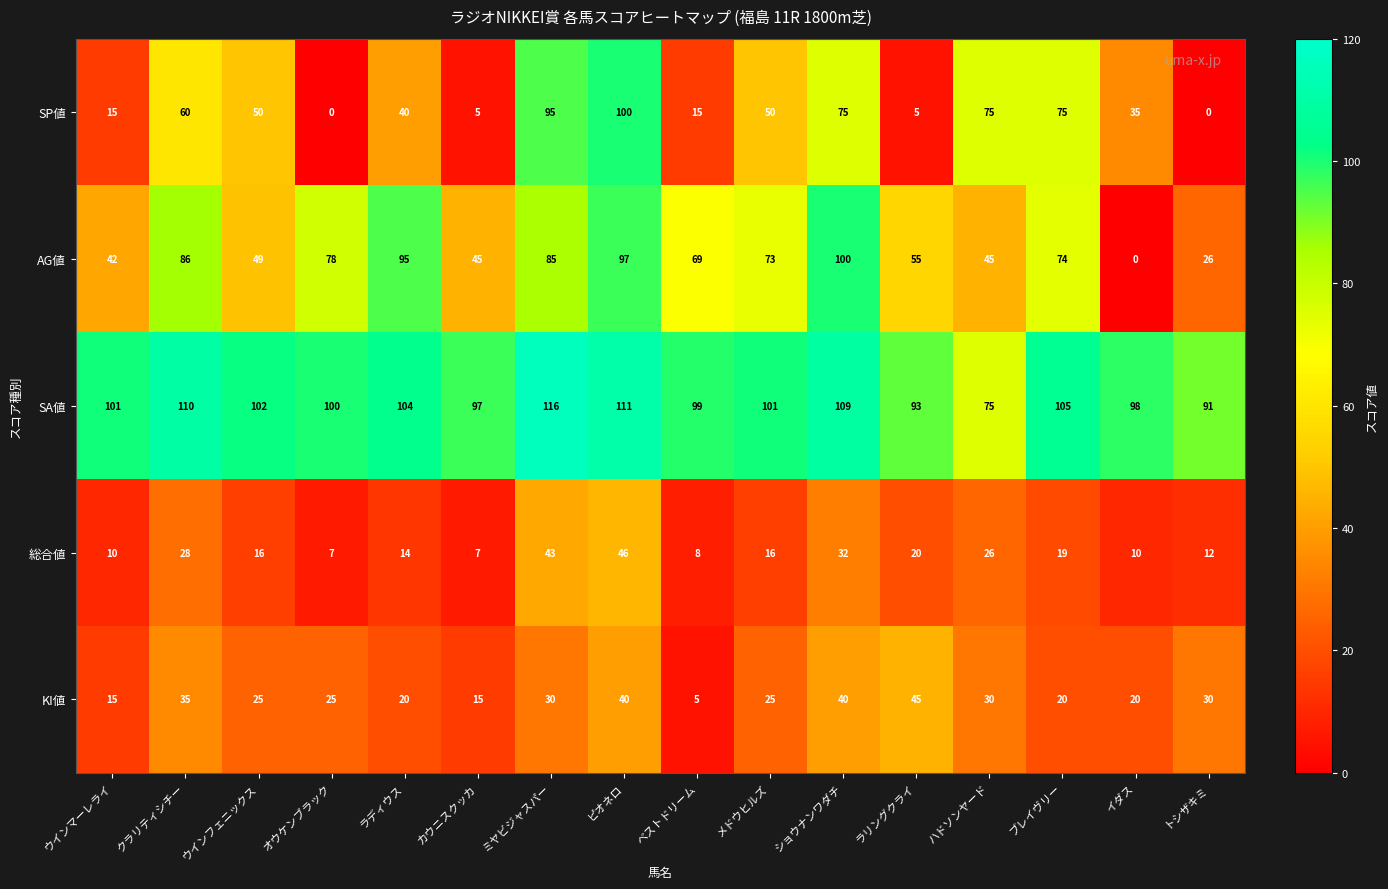

At which label is AG値 closest to 50?

ウインフェニックス